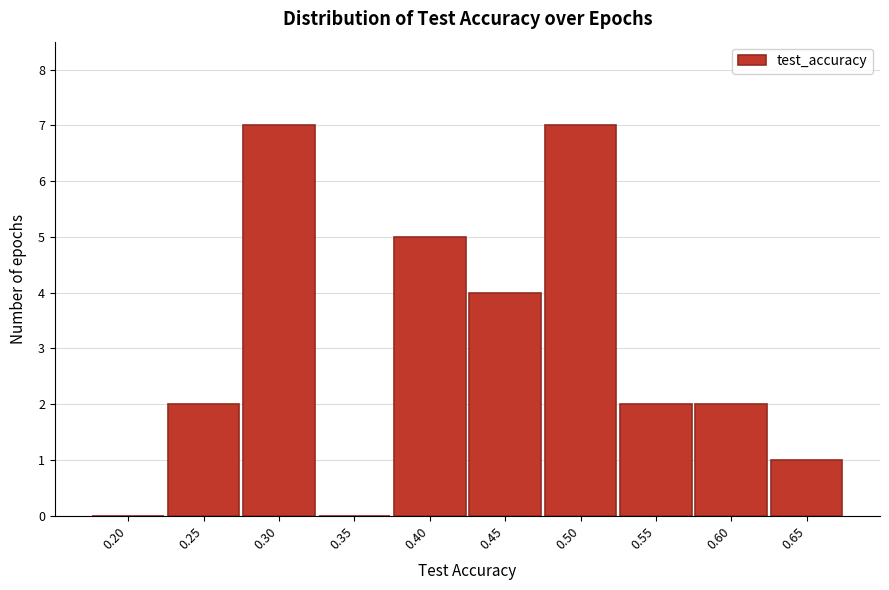

Reading left to right, transcribe all the data shown in this chart.

0.20=0	0.25=2	0.30=7	0.35=0	0.40=5	0.45=4	0.50=7	0.55=2	0.60=2	0.65=1